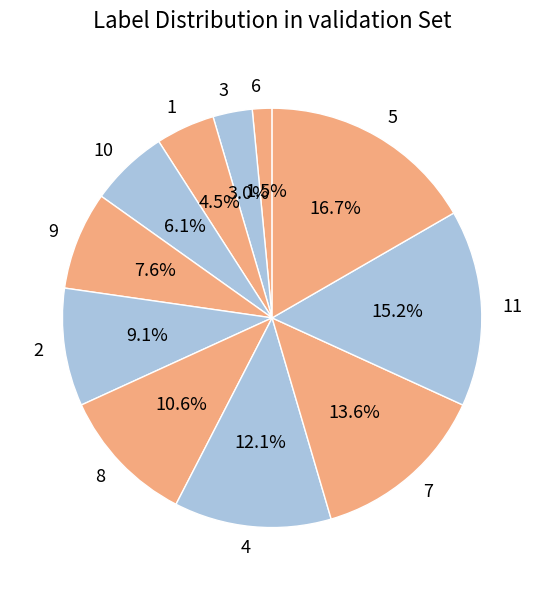

To the nearest percent, what is the combined percentage of 8 and 11?

26%